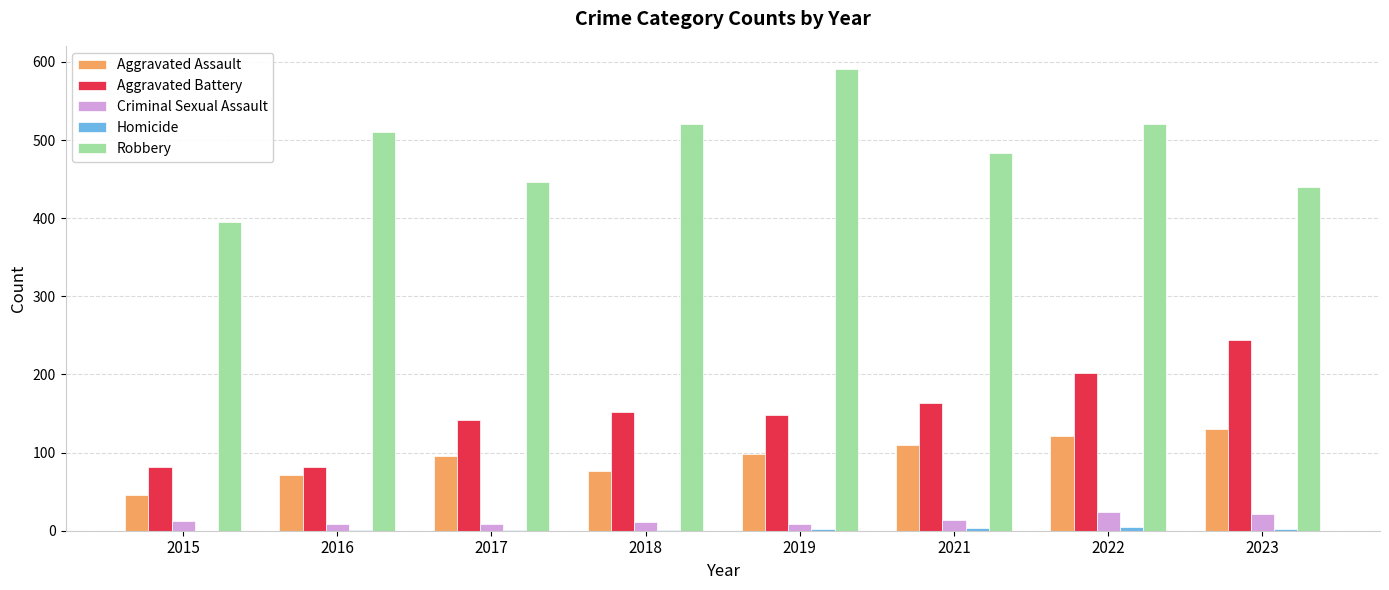

Which series changed the most between 2015 and 2023?

Aggravated Battery